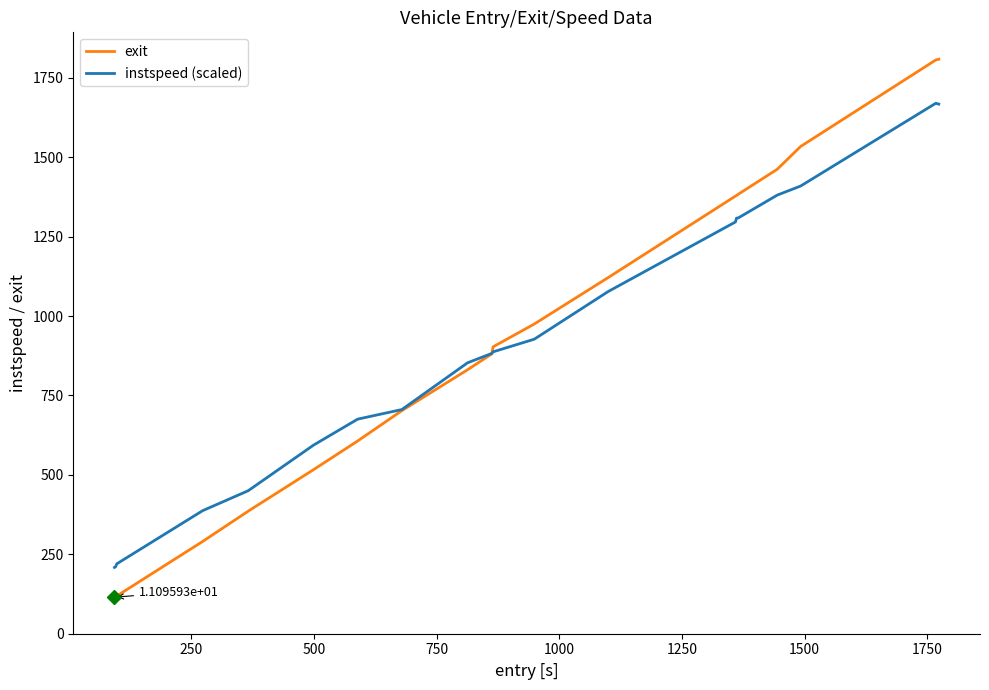

After their last crossing, which series has the higher values: instspeed (scaled) or exit?

exit